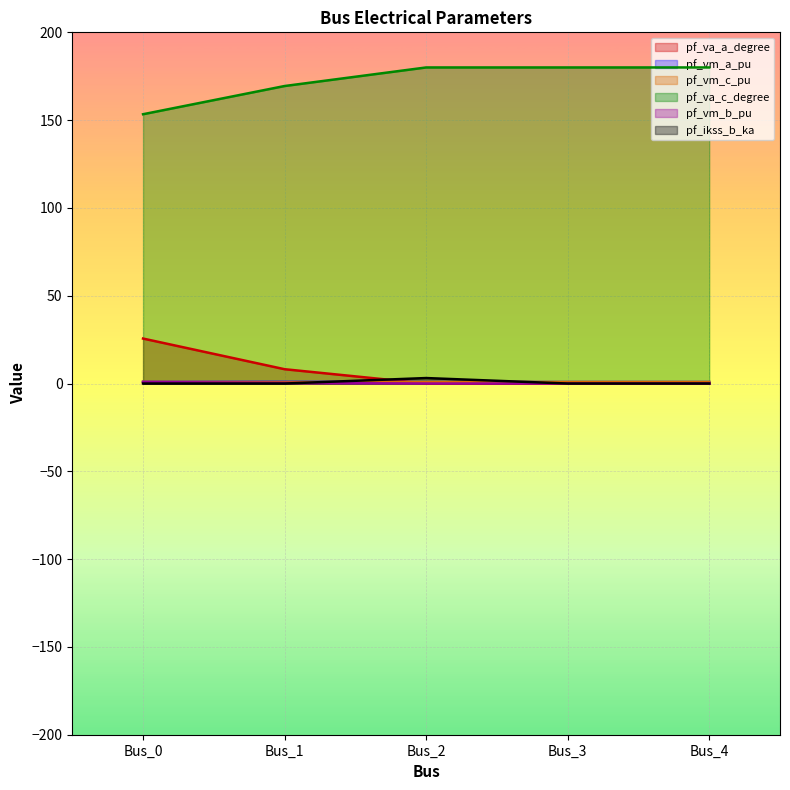

How many lines are shown in the chart?

6